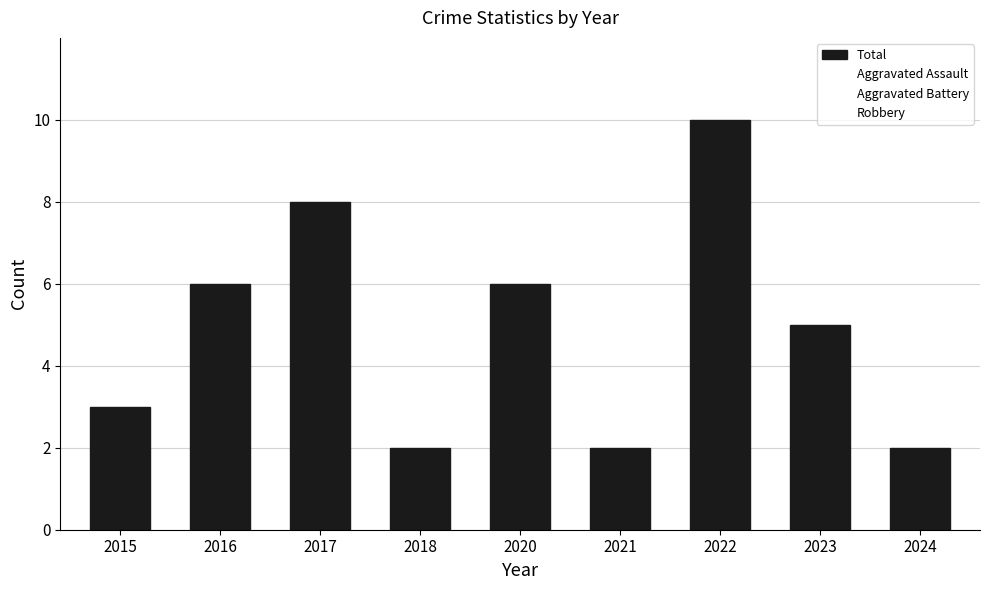

What is the difference between the maximum and minimum values?

8